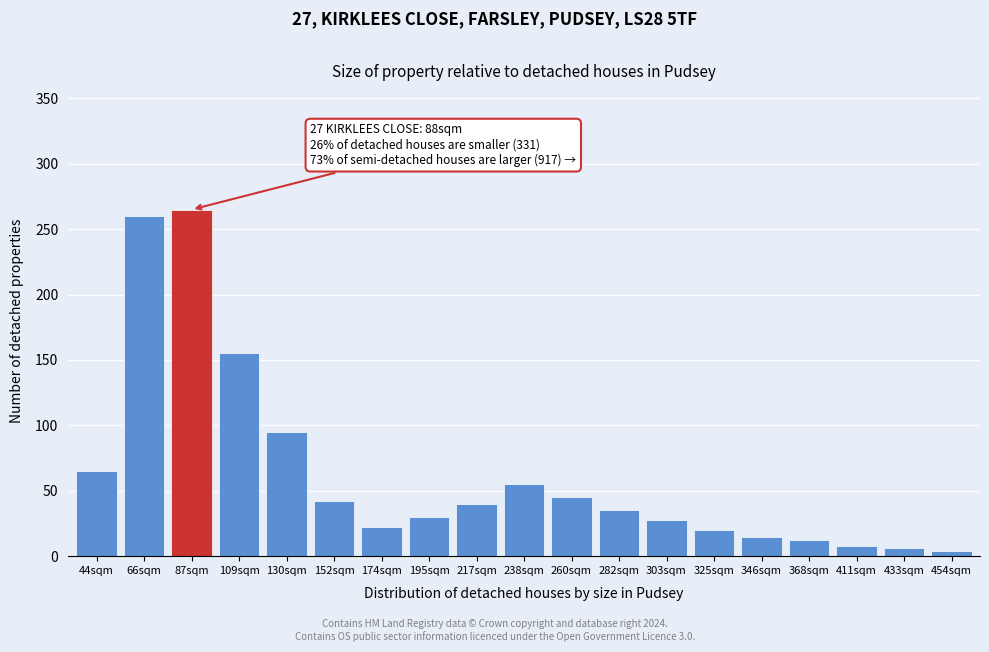

Reading left to right, what are all the values shown in this chart?

44sqm=65	66sqm=260	87sqm=265	109sqm=155	130sqm=95	152sqm=42	174sqm=22	195sqm=30	217sqm=40	238sqm=55	260sqm=45	282sqm=35	303sqm=28	325sqm=20	346sqm=15	368sqm=12	411sqm=8	433sqm=6	454sqm=4